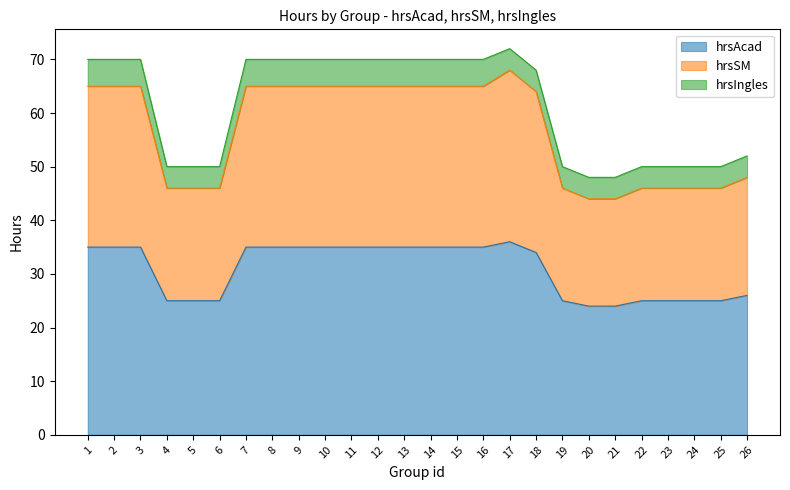

At which label is hrsSM closest to 56?

18